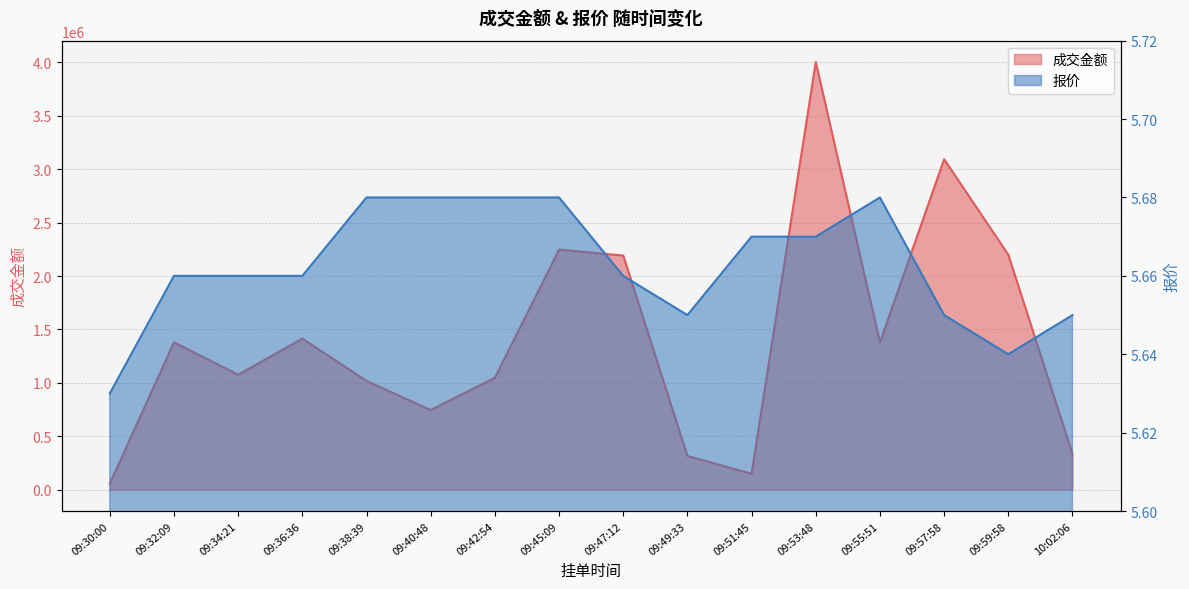

Which series has the largest total across all categories?

成交金额